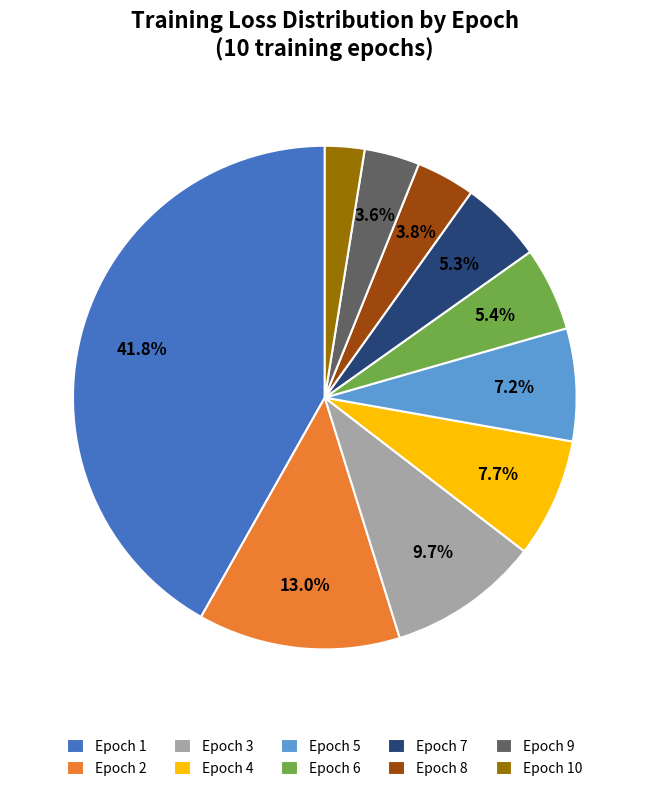

Combined, what portion of the pie is Epoch 7 and Epoch 9?

8.9%